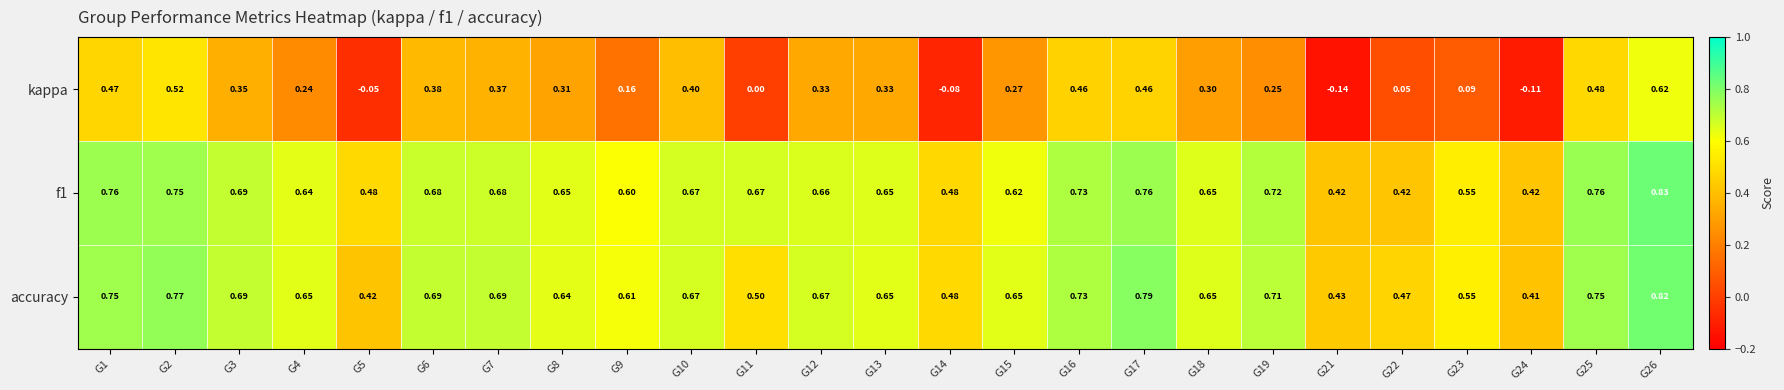

At which category is the sum across all series the highest?

G26